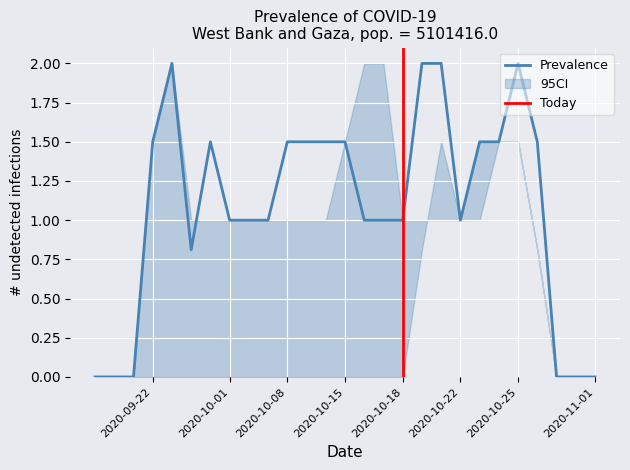

What is the maximum value for Prevalence?

2.0